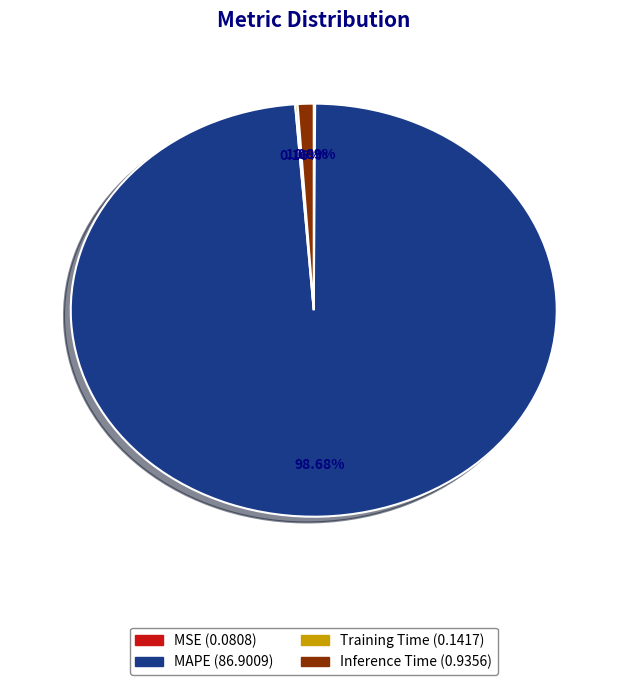

The Inference Time slice represents 1% of the pie. True or false?

True